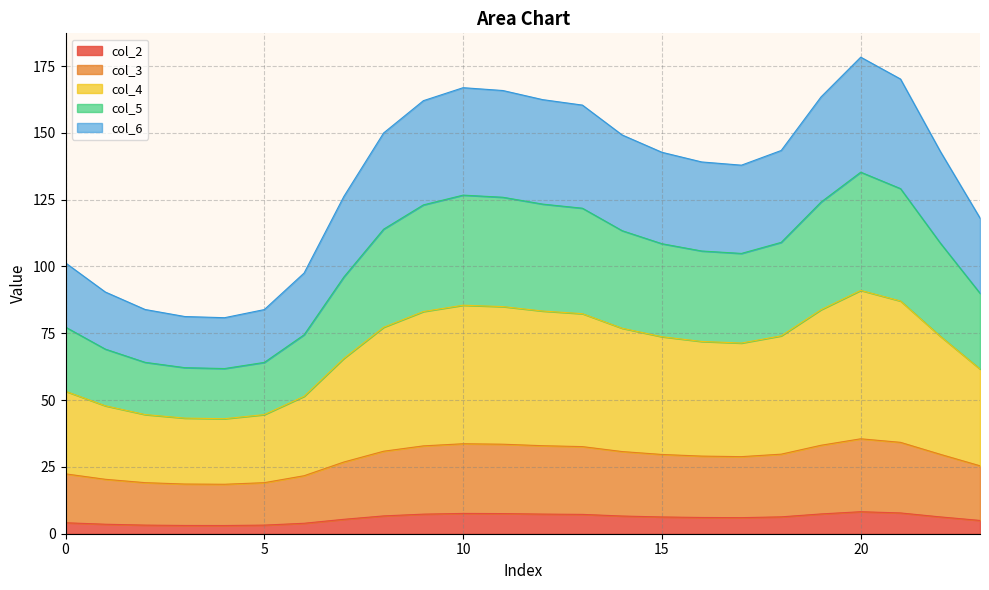

What is the maximum value for col_2?

8.2